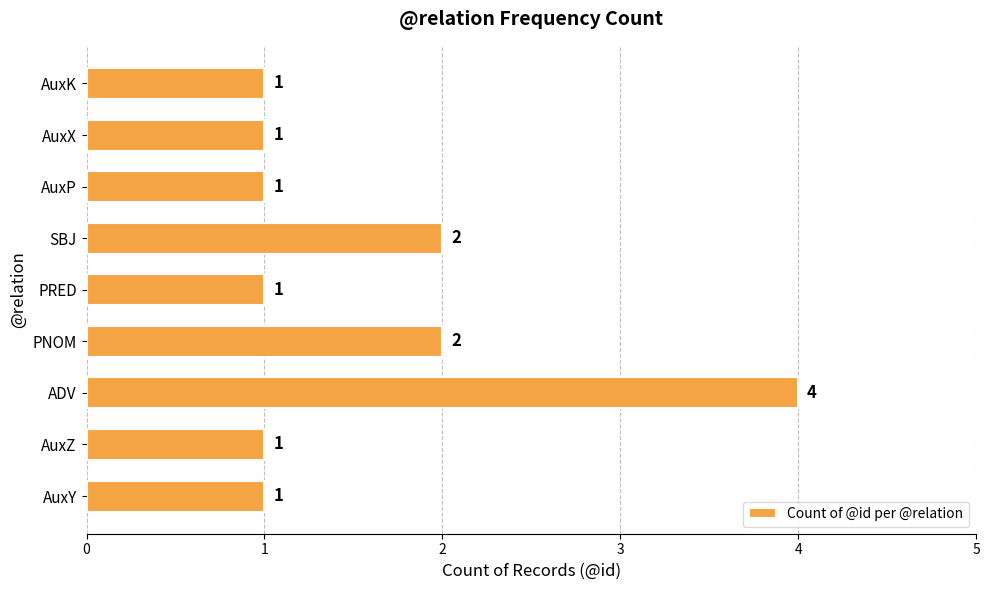

What is the difference between the second highest and second lowest values?

1